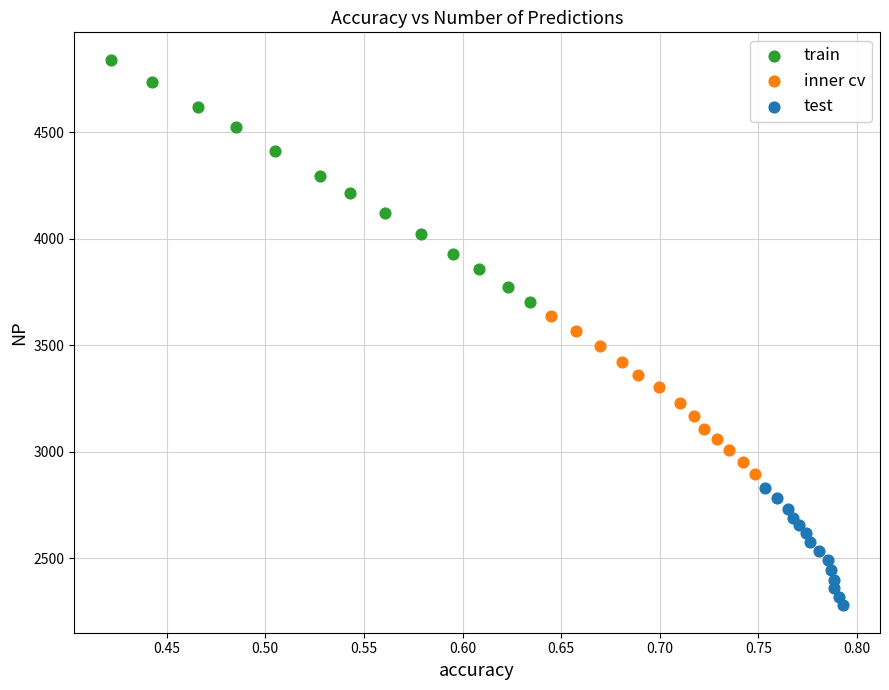

Which series contains the lowest Y value?

test